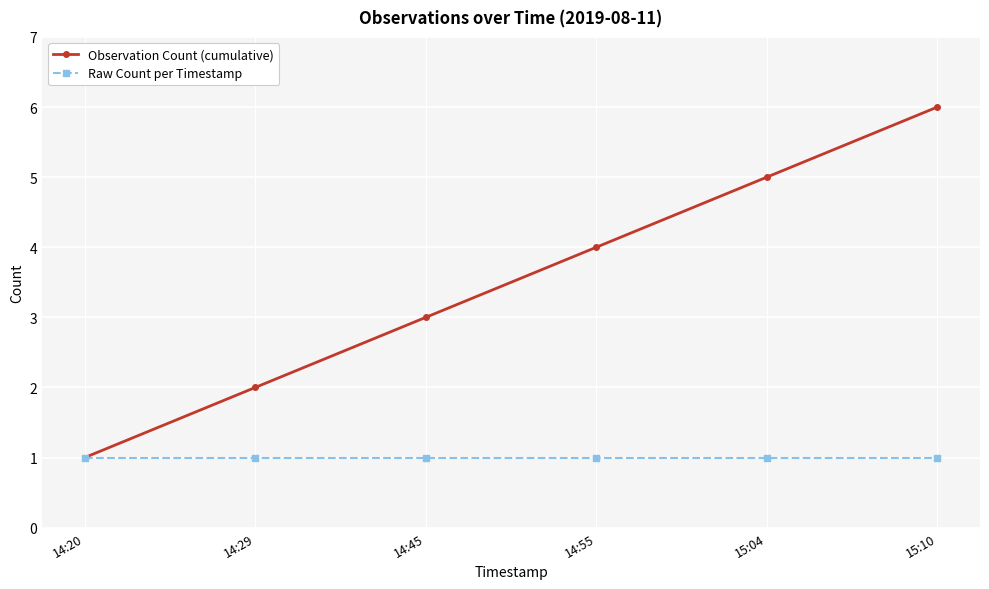

What value does the Observation Count (cumulative) series have at 14:55?

4